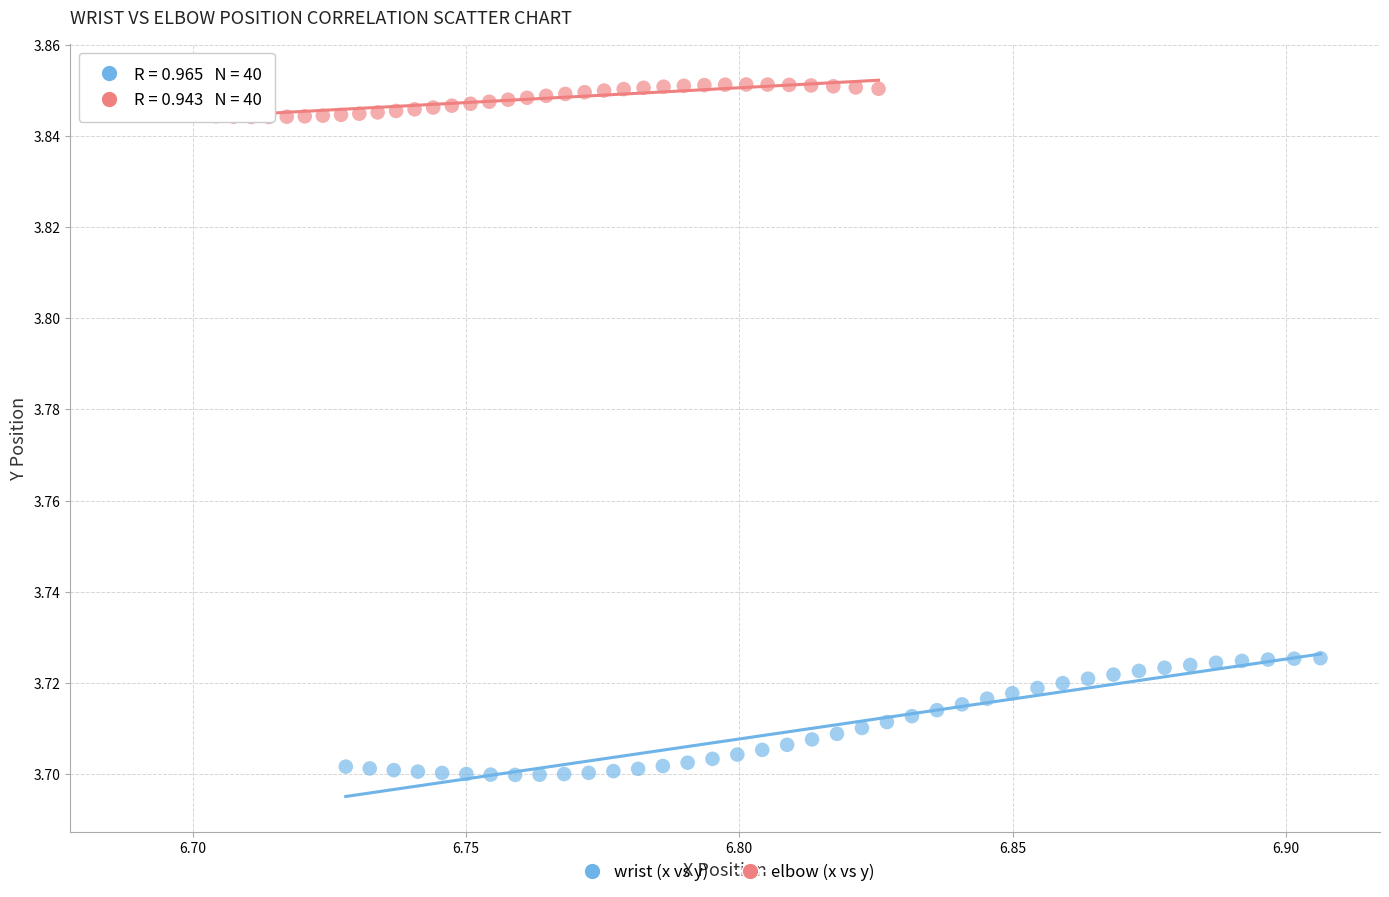

Which series contains the lowest Y value?

wrist (x vs y)